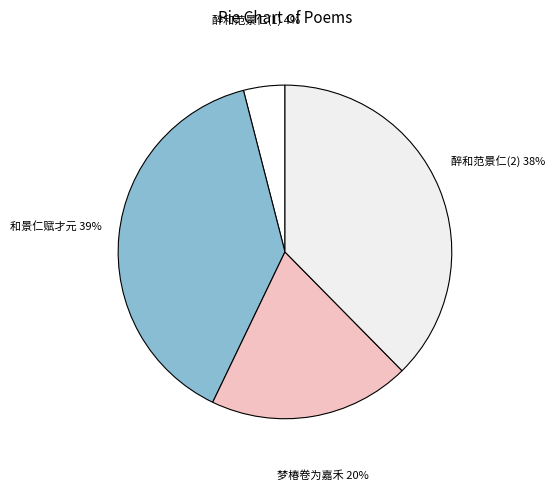

To the nearest percent, what portion does 和景仁赋才元 represent?

39%